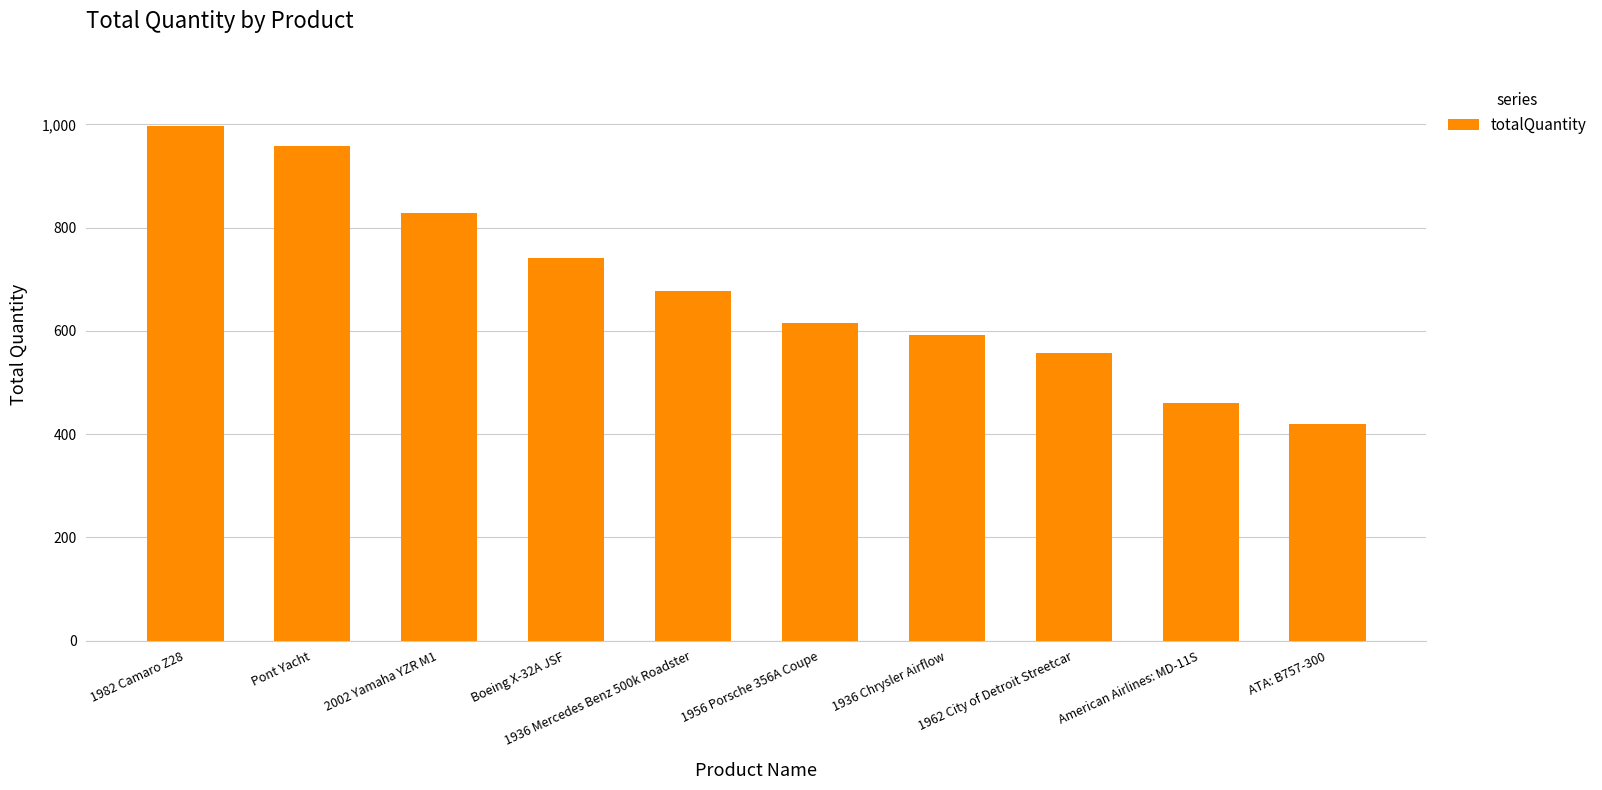

How many bars are there in total?

10